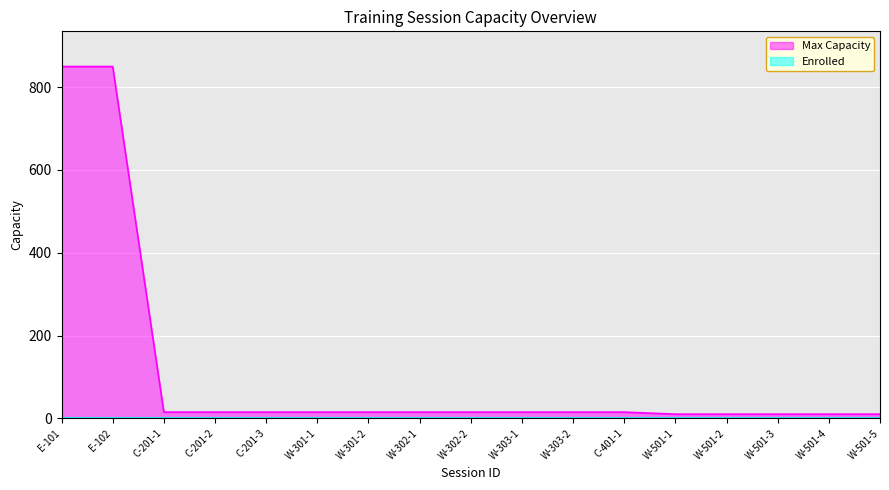

True or false: the data shows 15 at W-302-2.

True